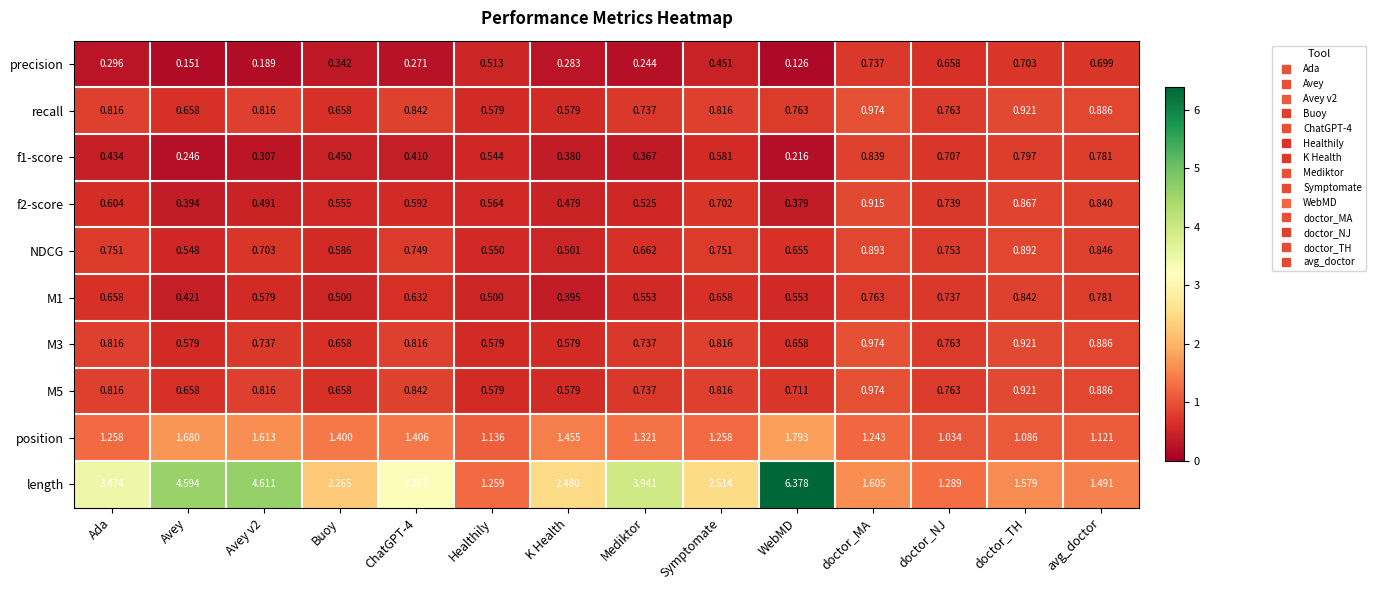

What is the spread (max minus min) of values at ChatGPT-4?

3.0